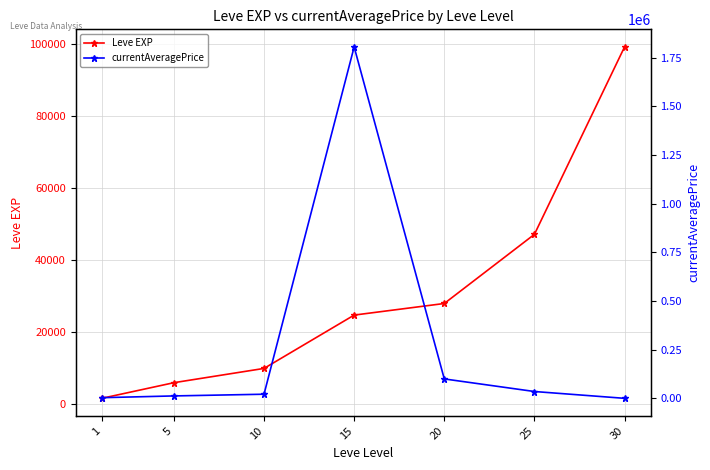

True or false: Leve EXP has a value of 1690.0 at 1.

True